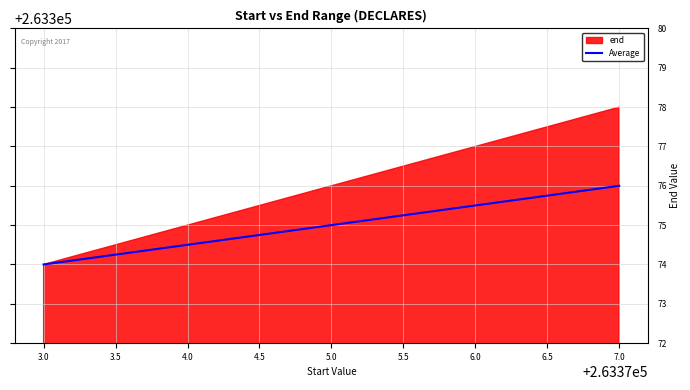

The value of Average at 3.0 is 263374. True or false?

True